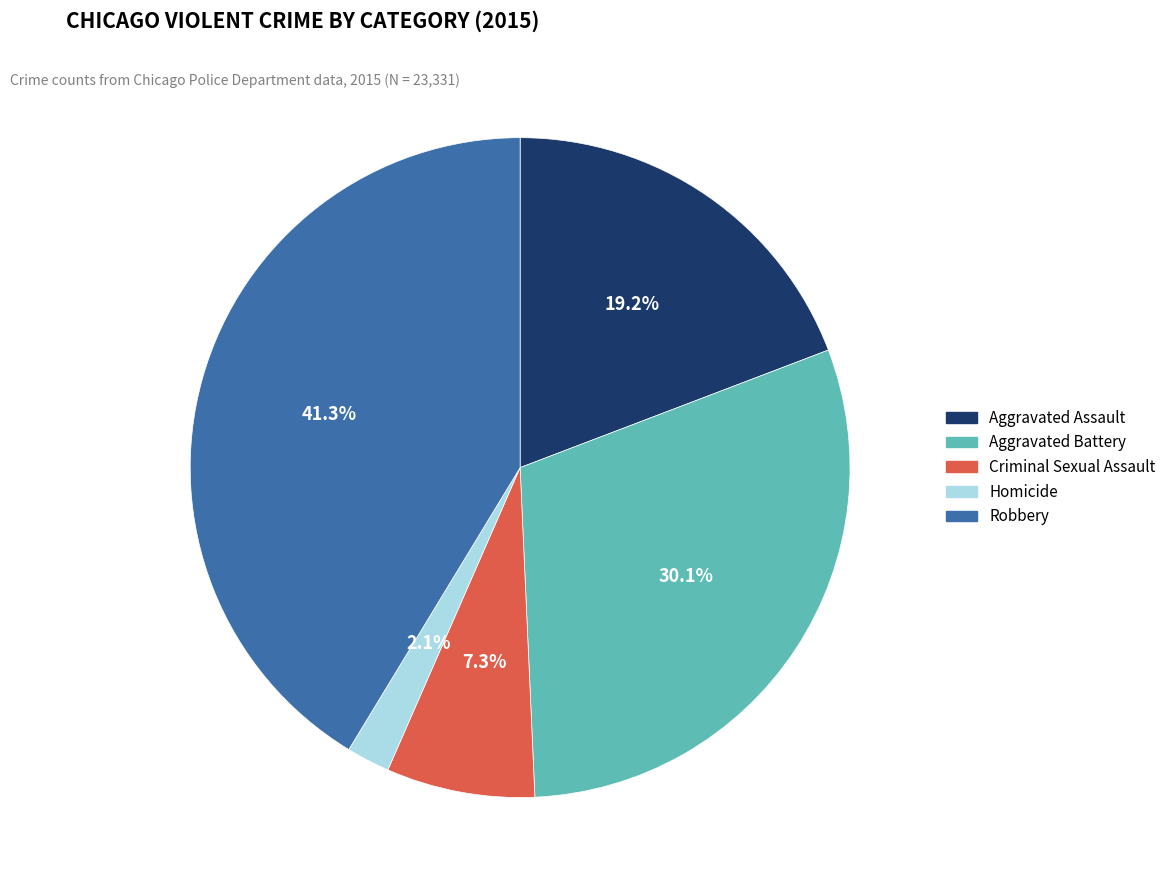

How much of the chart is everything except Homicide?

97.9%